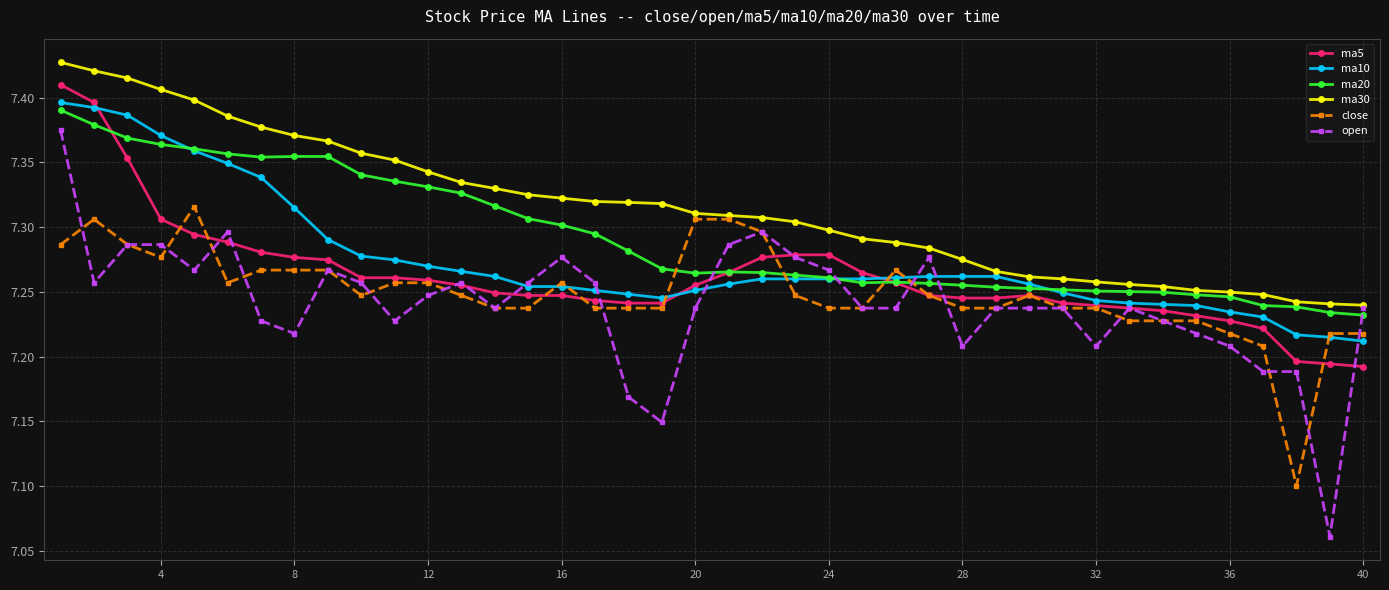

Count the ma10 values in the range 7 to 8.

40